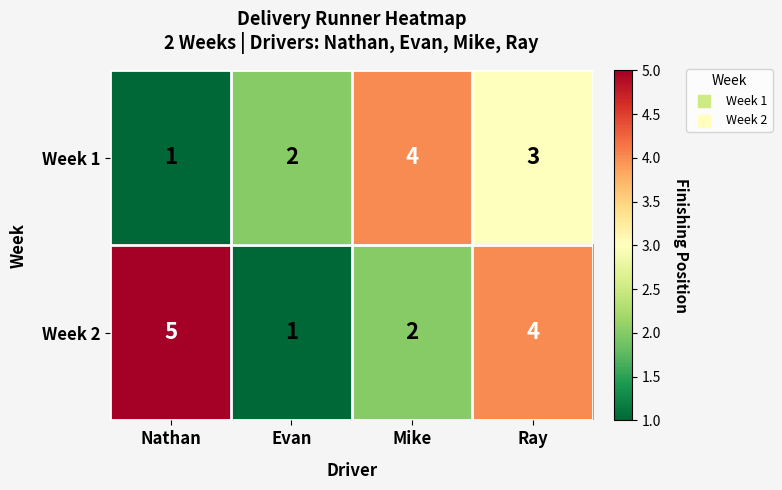

How many data points does each series have?

4